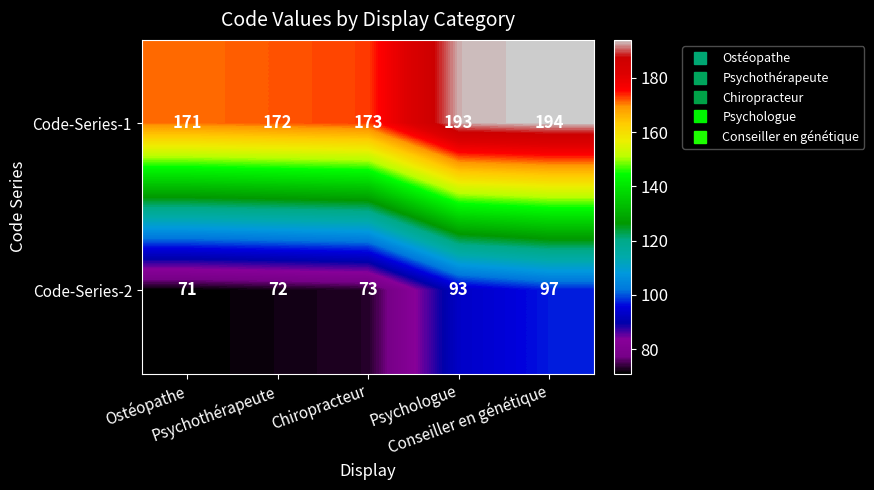

At how many categories does at least one series exceed 90?

5